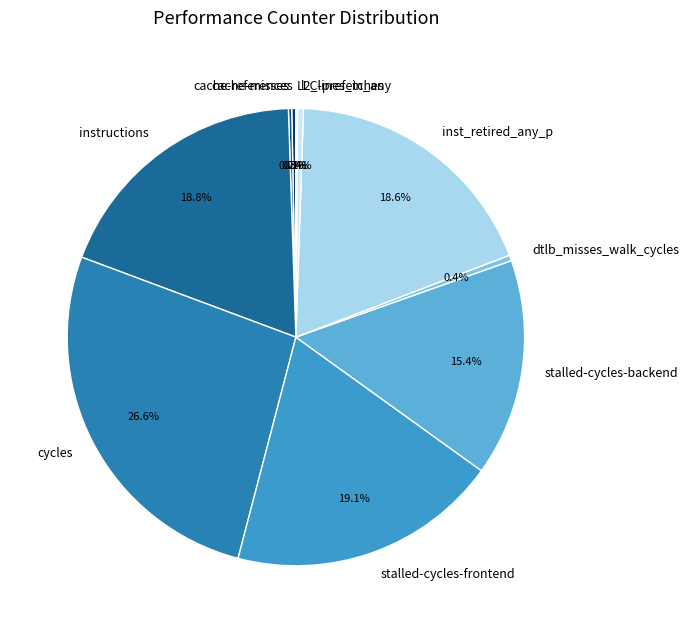

What percentage is the stalled-cycles-backend slice, to the nearest percent?

15%